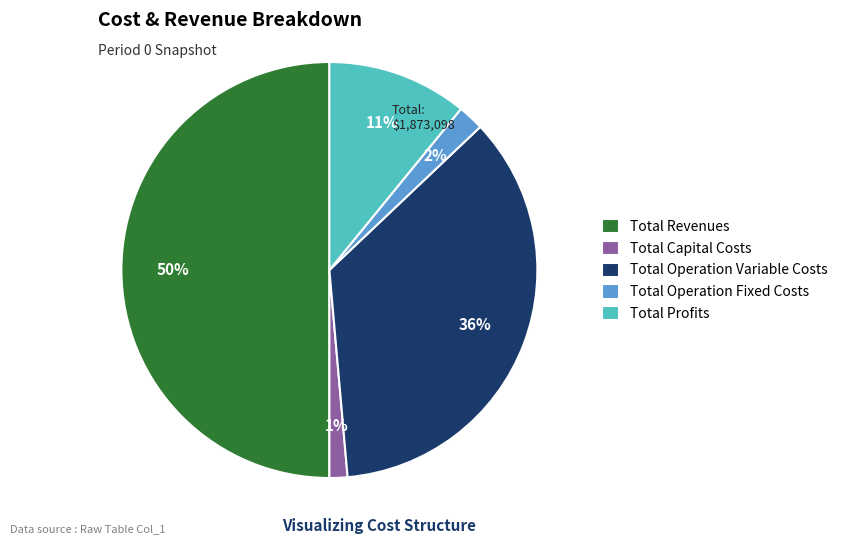

Is Total Operation Fixed Costs the majority of the pie?

No